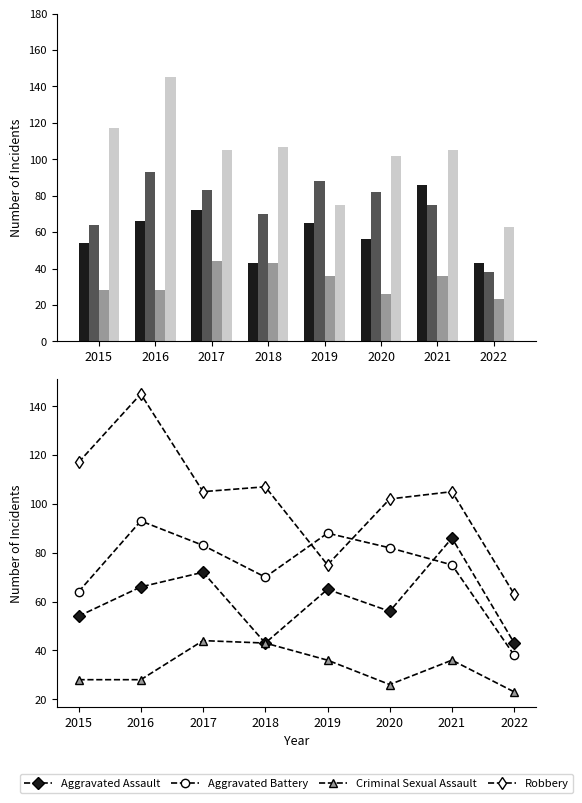

Rank the categories by Robbery value from lowest to highest.

2022, 2019, 2020, 2017, 2021, 2018, 2015, 2016